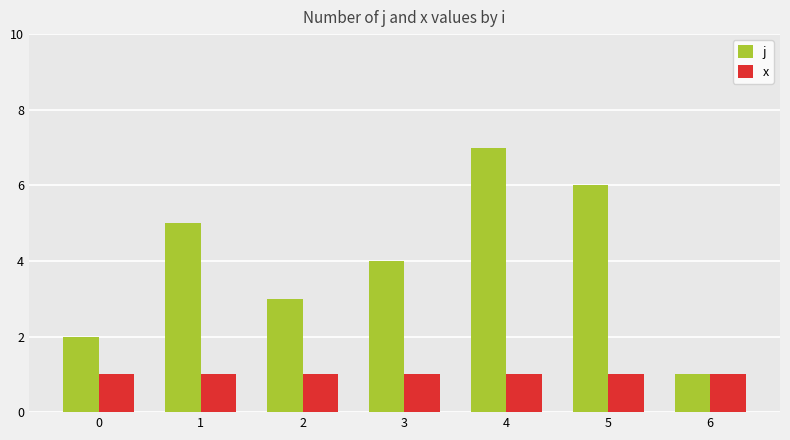

What is the total value across all series at 2?

4